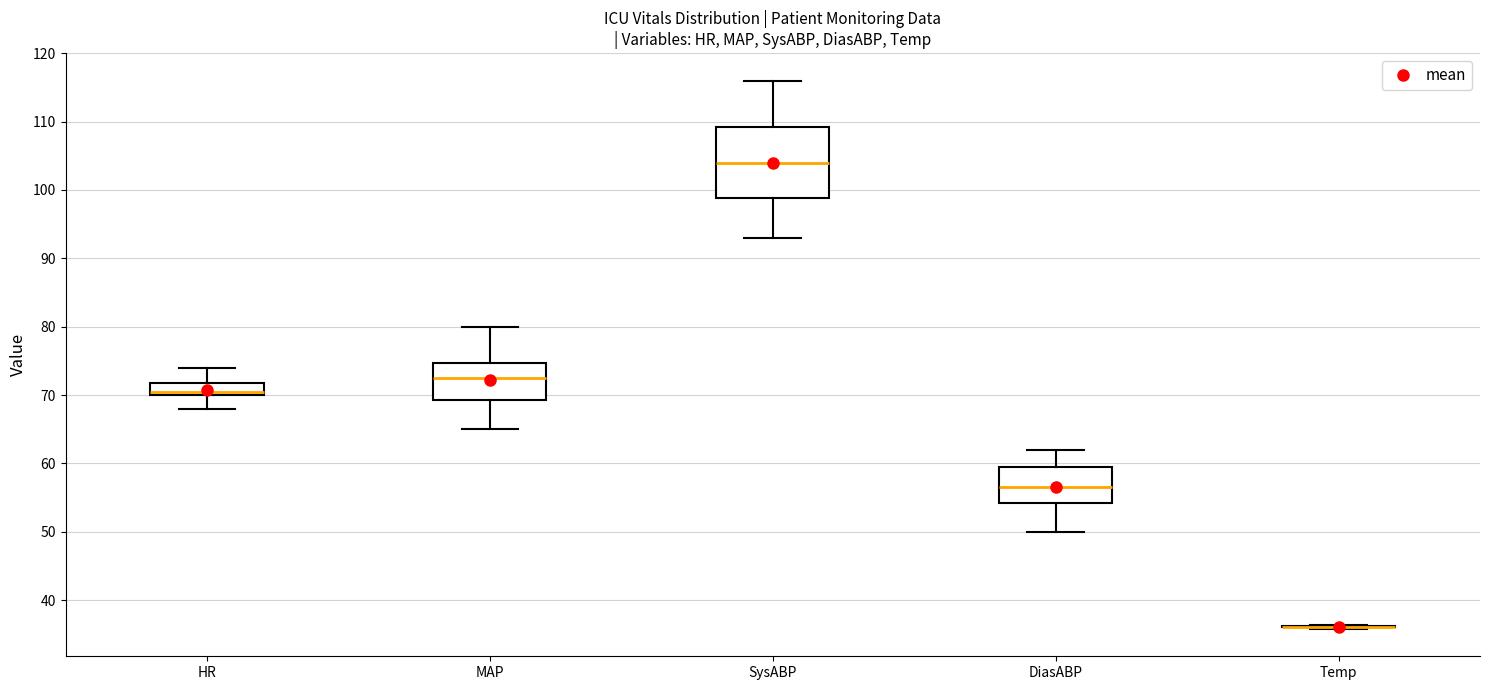

Reading left to right, read every box against the y-axis: the position of its median line, the range the box covers, and the ends of its whiskers. The values are not printed on the chart, so give them approximately, as read against the axis.

HR: median 71, box 70 to 72, whiskers 68 to 74
MAP: median 73, box 69 to 75, whiskers 65 to 80
SysABP: median 104, box 99 to 109, whiskers 93 to 116
DiasABP: median 57, box 54 to 60, whiskers 50 to 62
Temp: box collapsed to a line at 36, whiskers 36 to 36